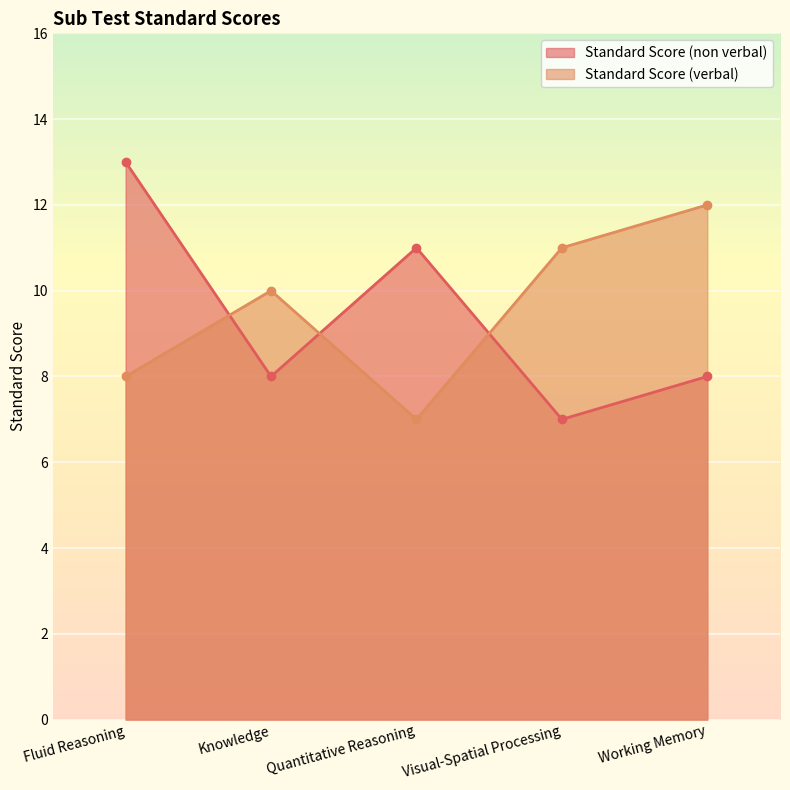

Reading left to right, extract all data points from this chart.

Standard Score (non verbal): 13	8	11	7	8
Standard Score (verbal): 8	10	7	11	12